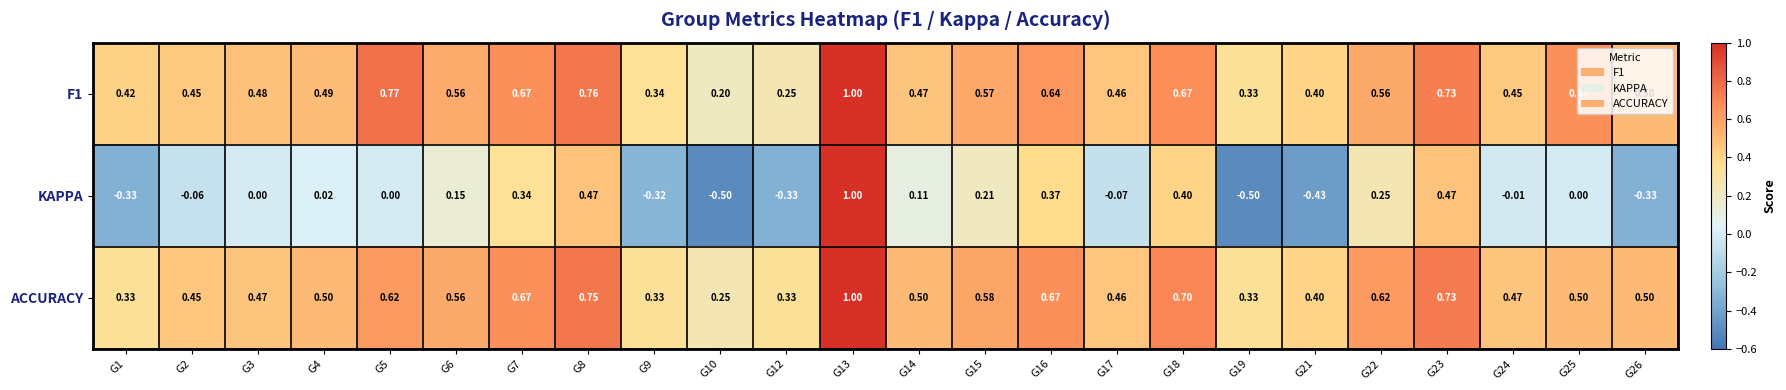

What is the minimum value shown in the chart?

-0.5